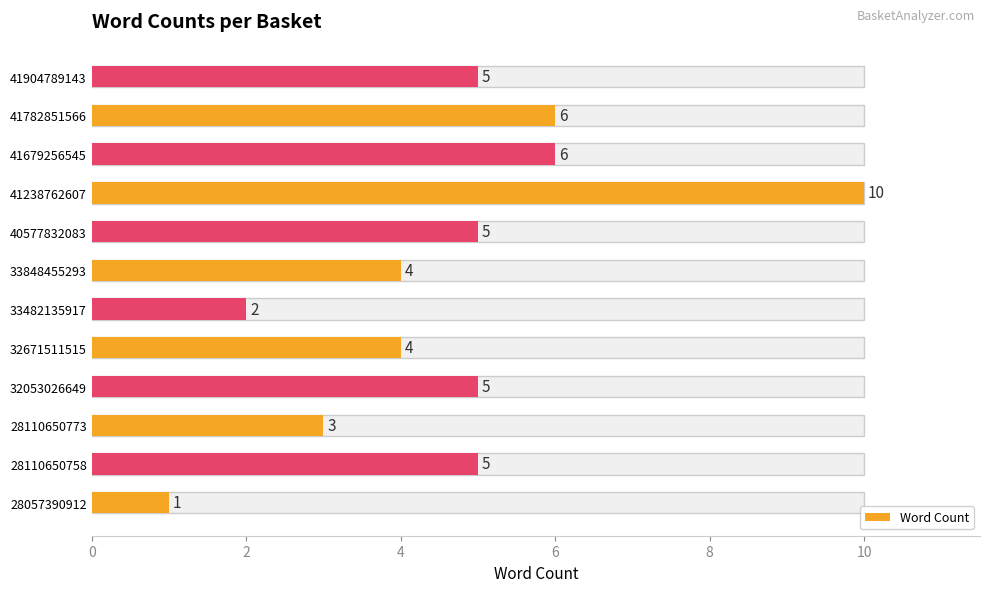

What value does the data have at 40577832083?

5